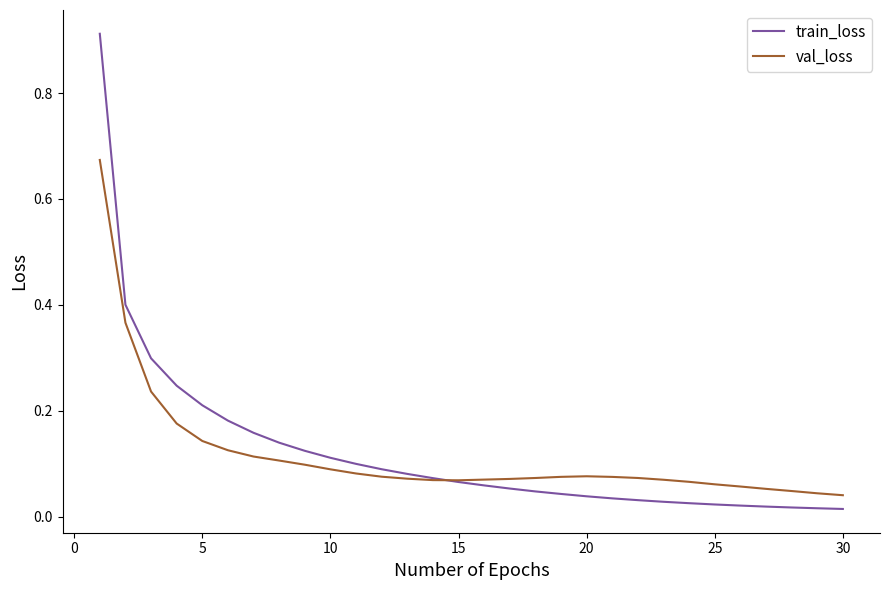

Rank the series by their maximum value, from highest to lowest.

train_loss, val_loss